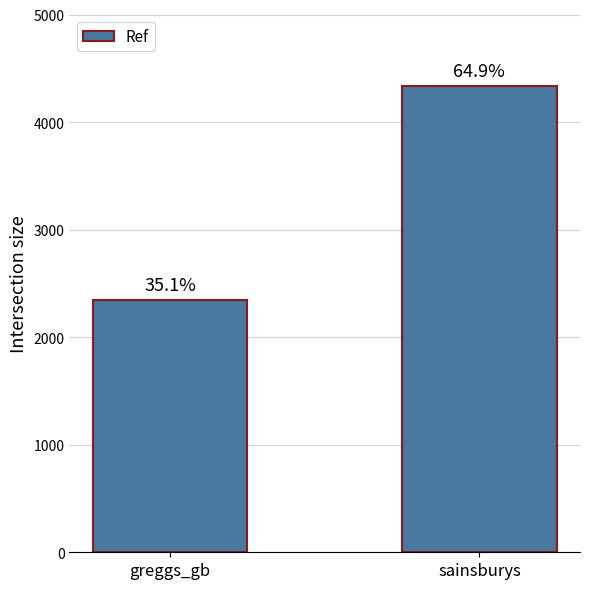

Approximately how many times larger is the value at greggs_gb compared to sainsburys?

0.5